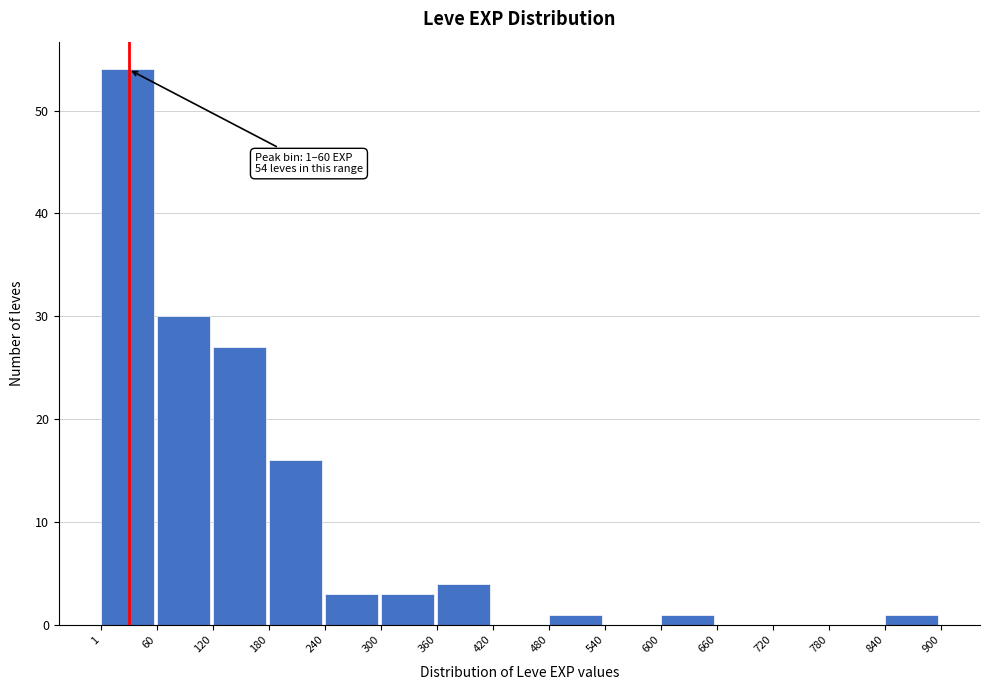

Which range on the x-axis has the tallest bar?

1 to 60